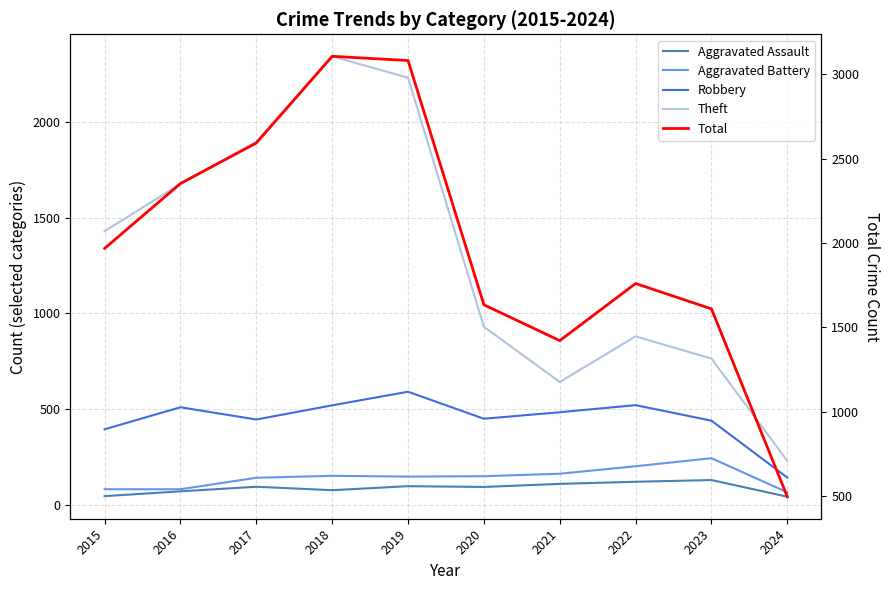

Is the value of Aggravated Battery at 2015 greater than the value of Total at 2019?

No